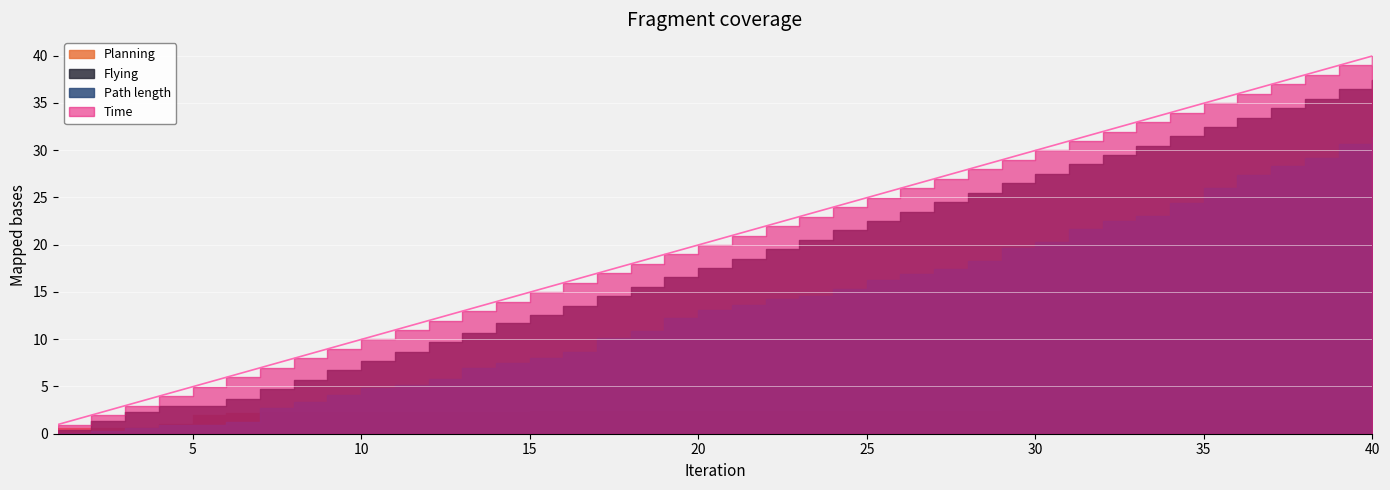

What is the total value across all series at 5?

10.9